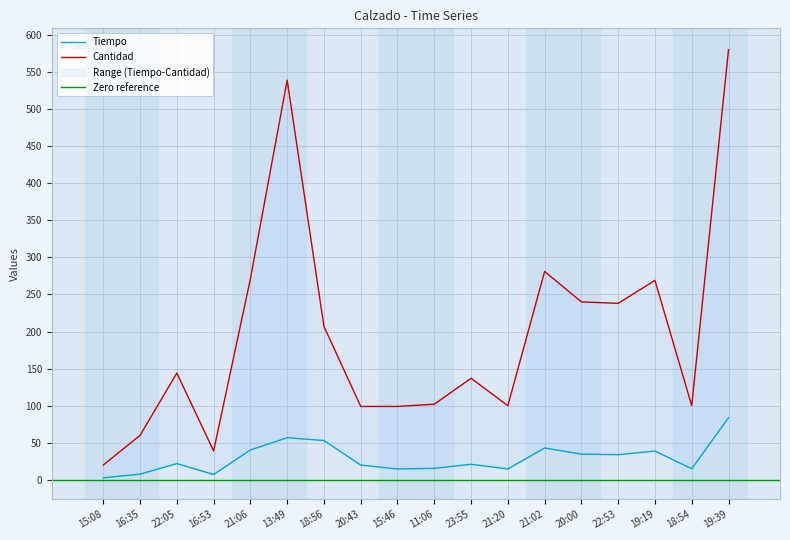

At how many categories does at least one series exceed 219?

7